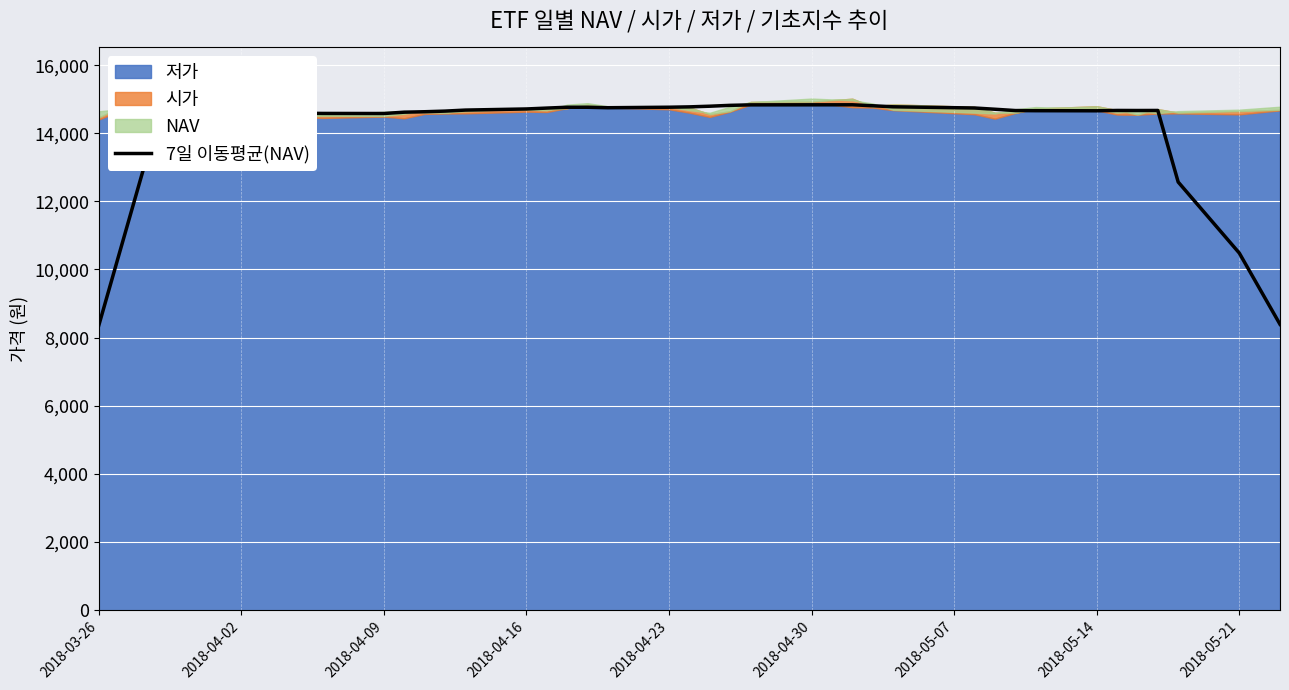

The value of 7일 이동평균(NAV) at 2018-03-26 is 8356.0. True or false?

True